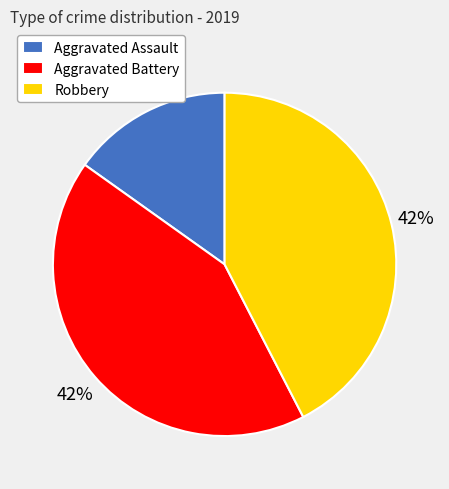

Does Aggravated Assault account for over 50% of the chart?

No